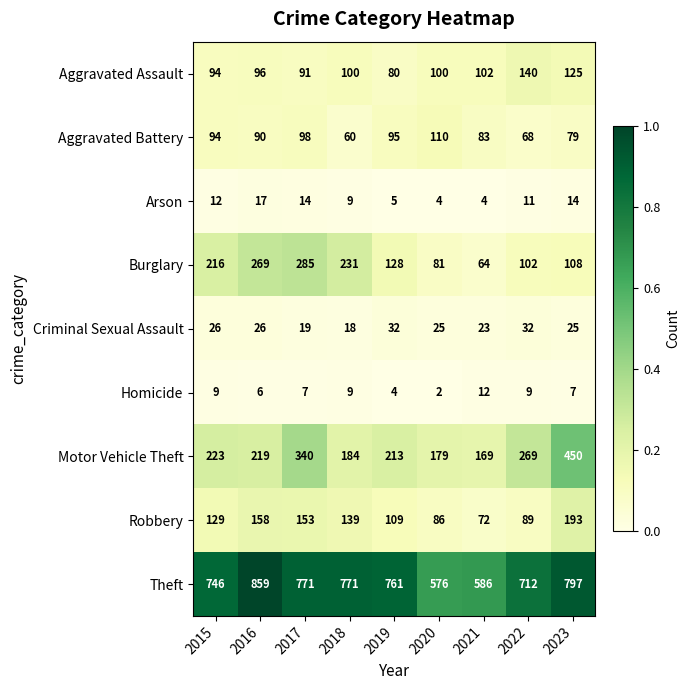

At how many categories does at least one series exceed 544?

9